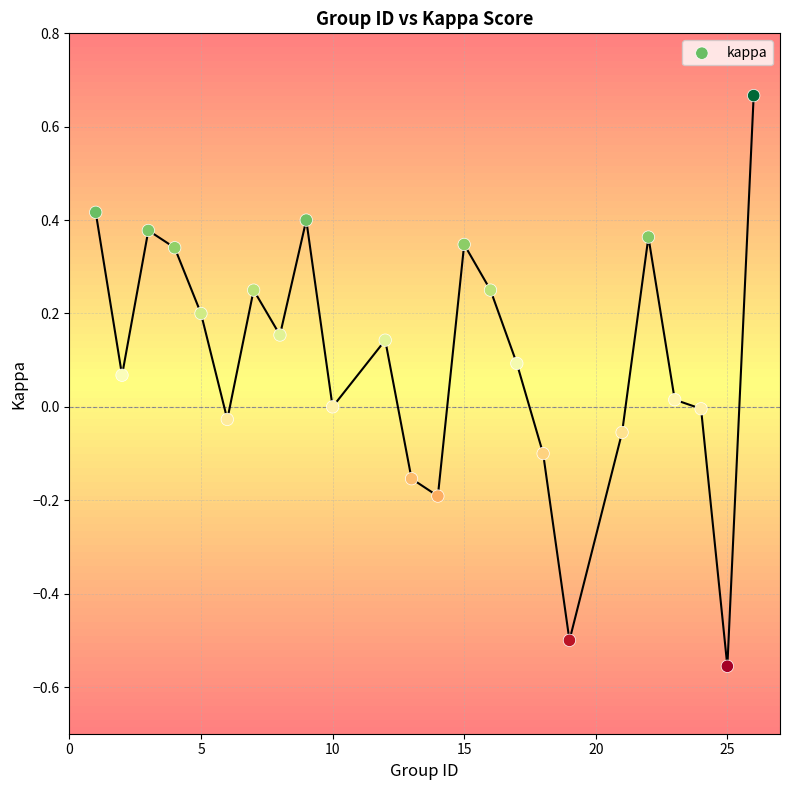

What is the range of X values (max minus min)?

25.0